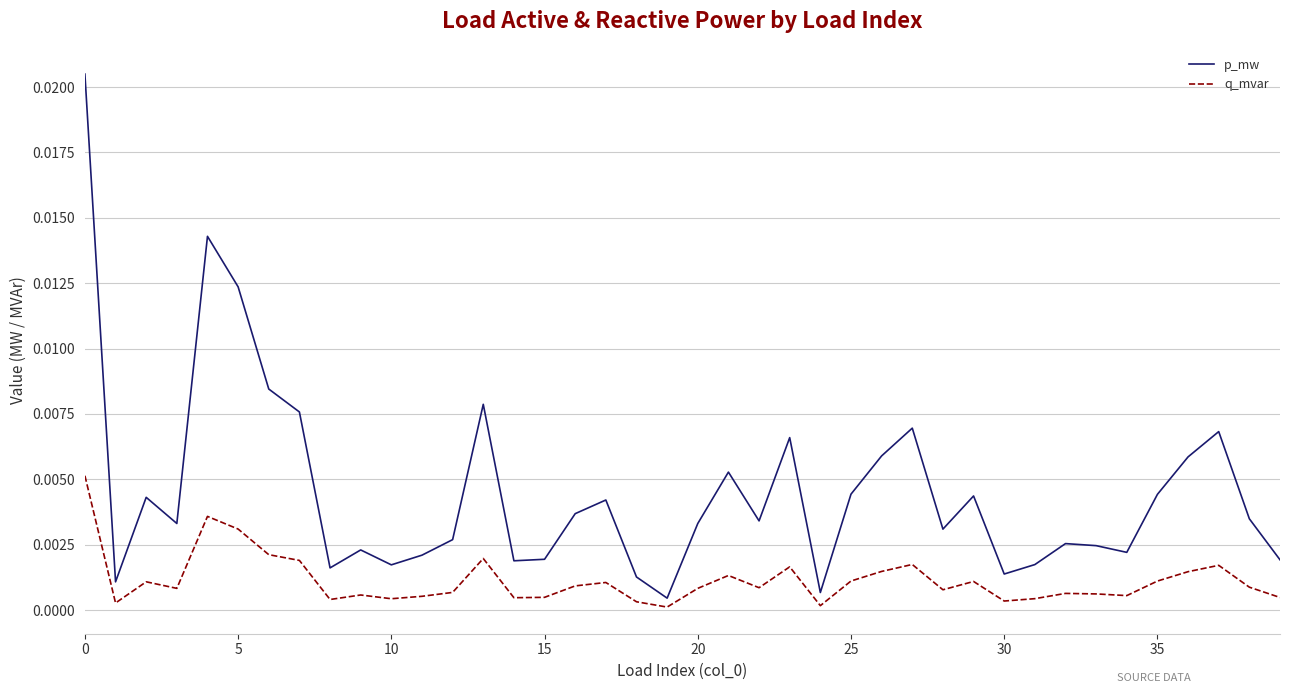

Does the chart display data point markers on the line(s)?

No